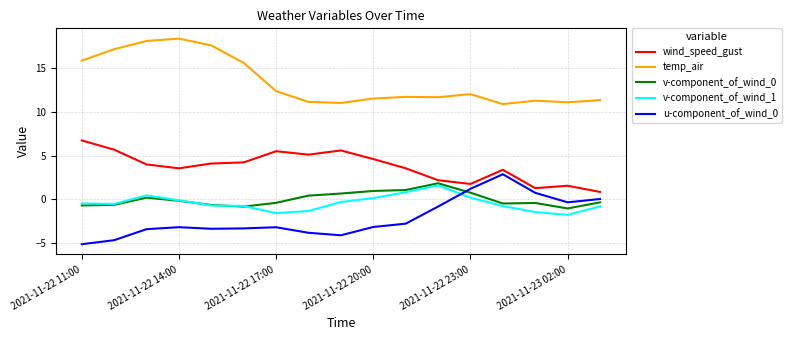

What is the smallest value displayed?

-5.1